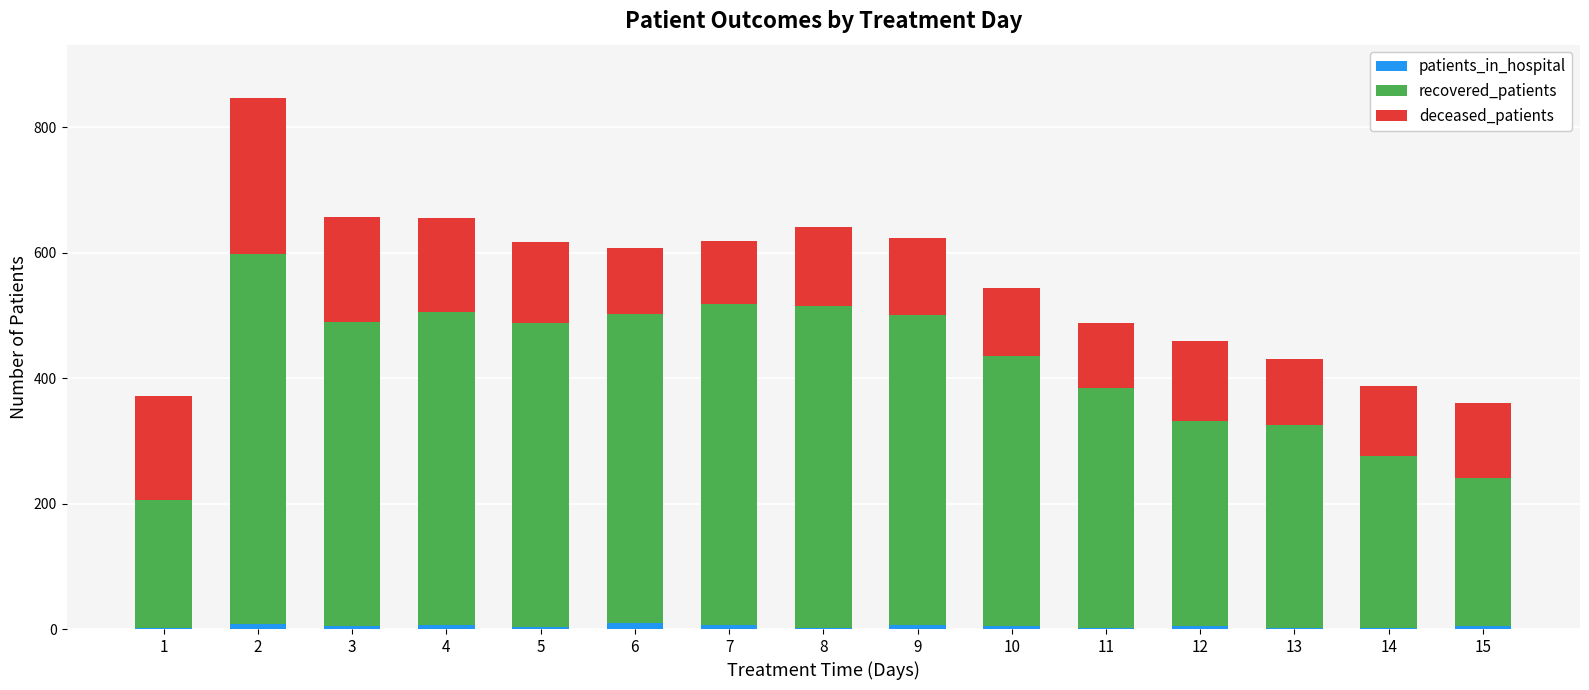

At which label does patients_in_hospital first exceed 5?

2